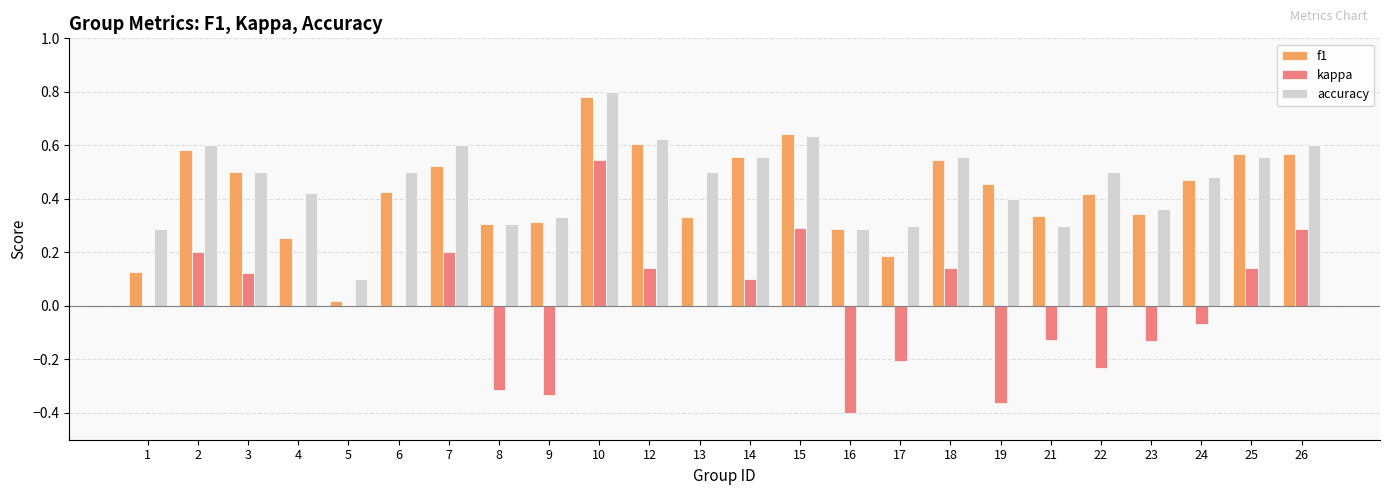

Is the value of kappa at 15 greater than the value of f1 at 13?

No